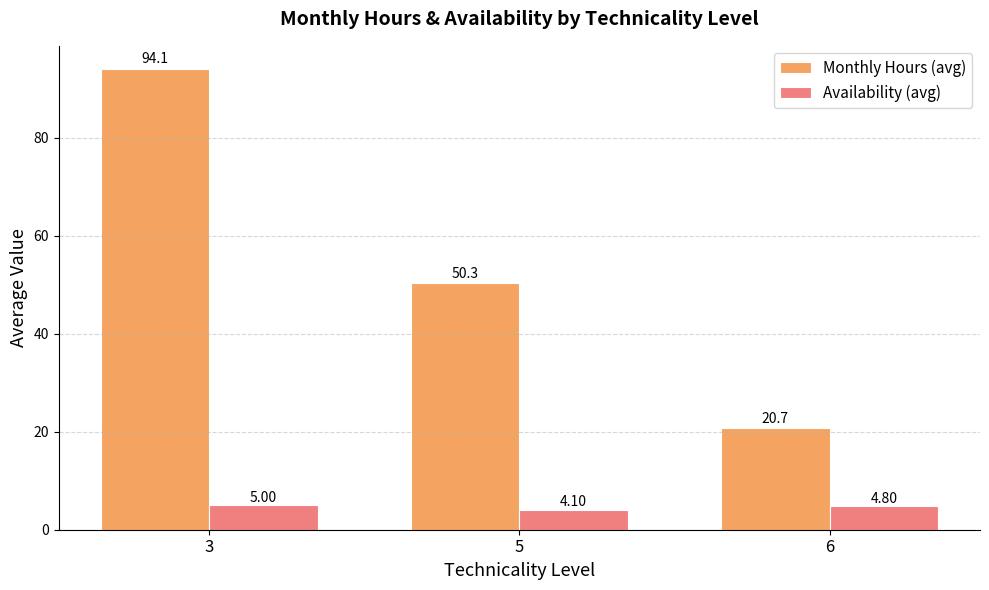

How many Availability (avg) values are between 4 and 5?

3